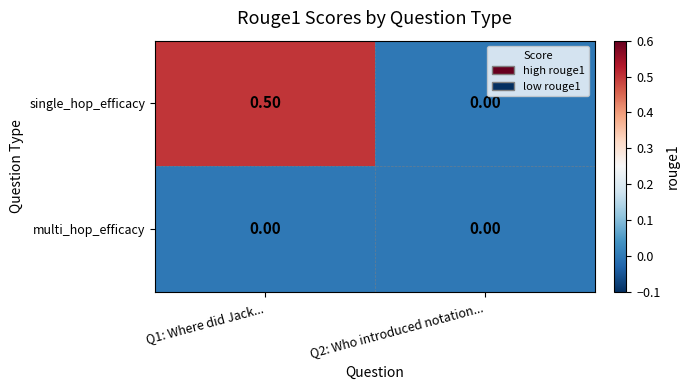

What is the sum of the single_hop_efficacy values at Q1: Where did Jack... and Q2: Who introduced notation...?

0.5